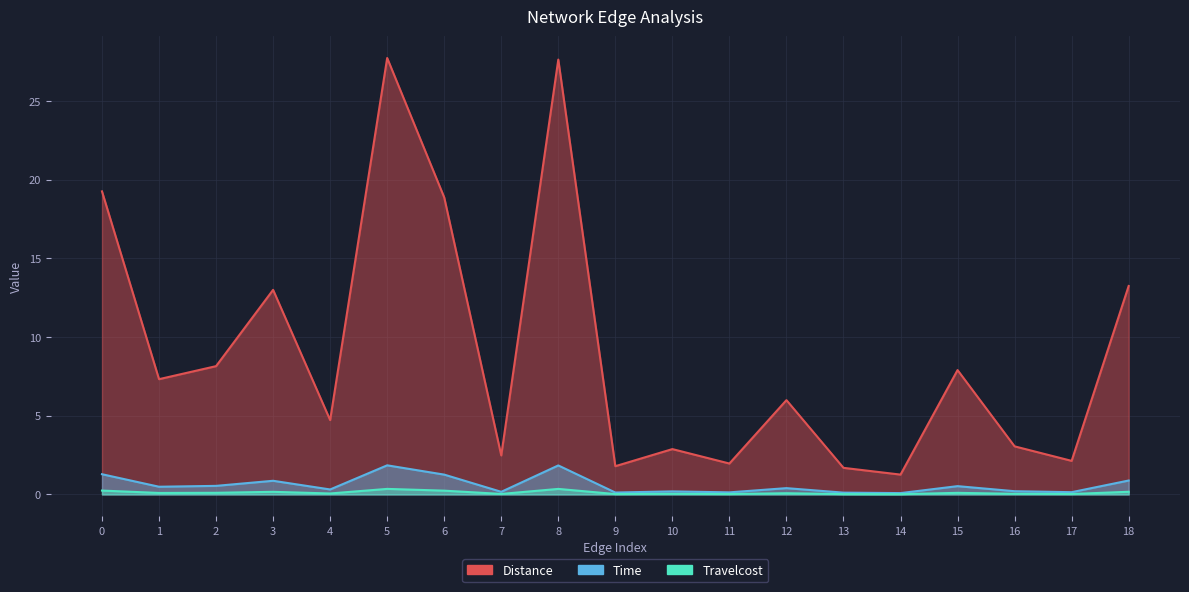

True or false: Time and Distance cross at least once.

False